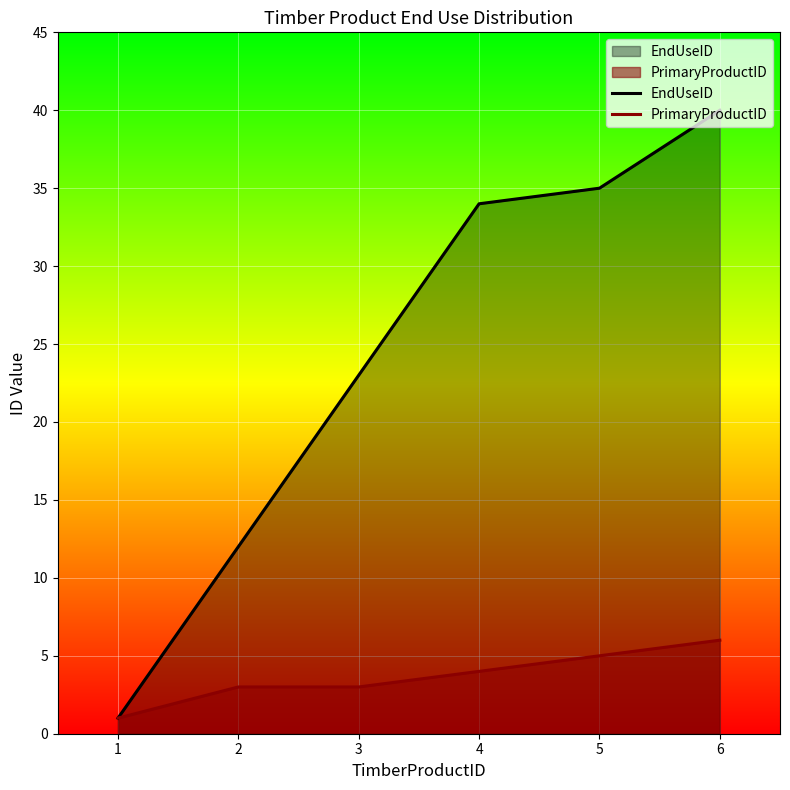

What is the average value of the PrimaryProductID series?

4